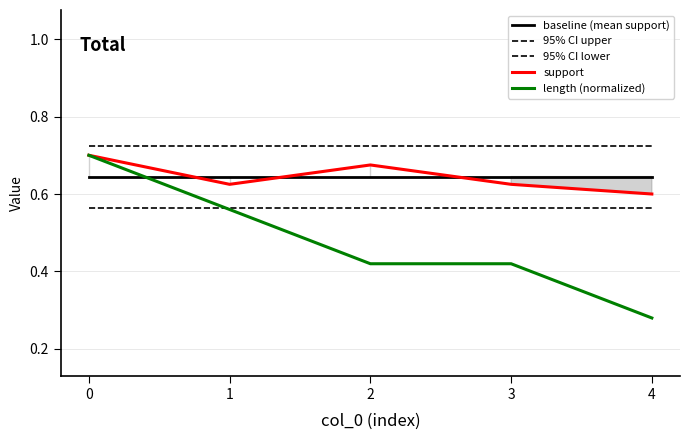

What is the smallest value displayed?

0.3